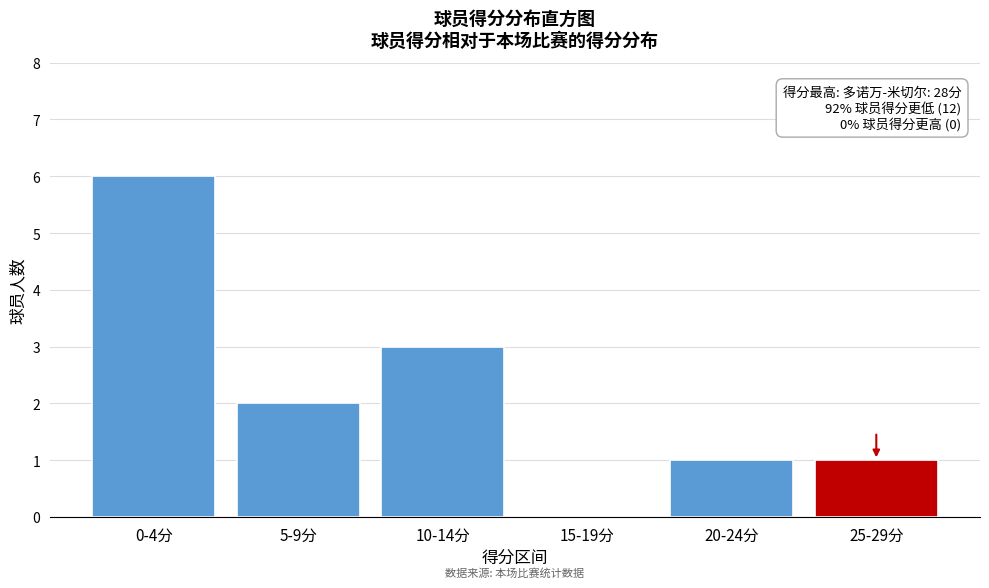

Reading left to right, transcribe all the data shown in this chart.

0-4分=6	5-9分=2	10-14分=3	15-19分=0	20-24分=1	25-29分=1